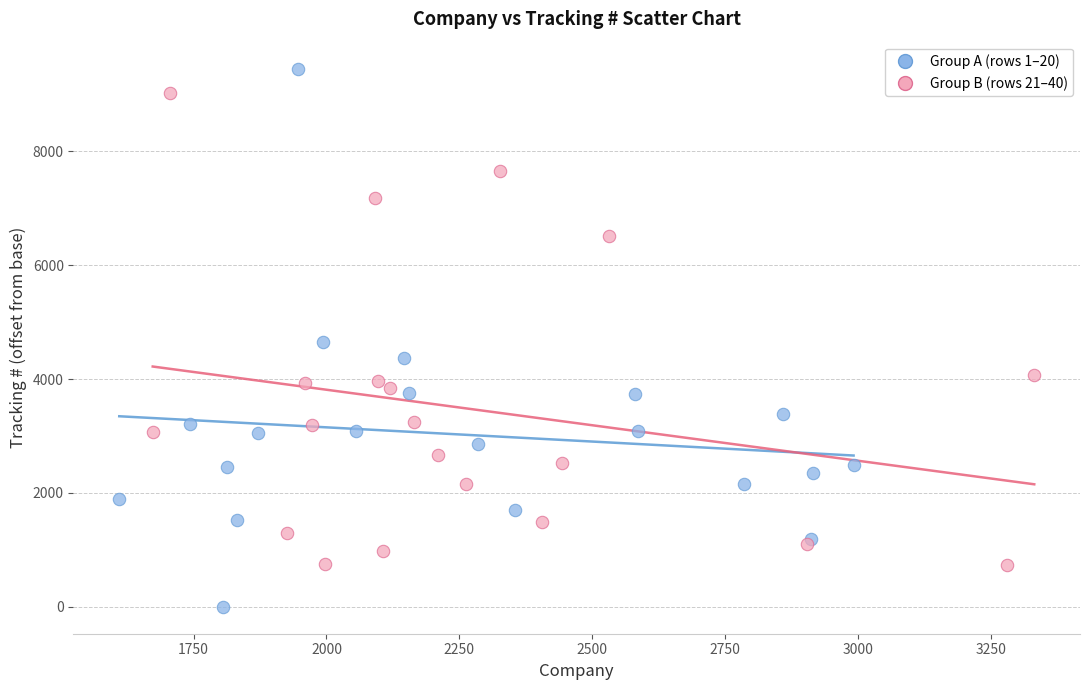

Which series has the widest spread of Y values?

Group A (rows 1–20)